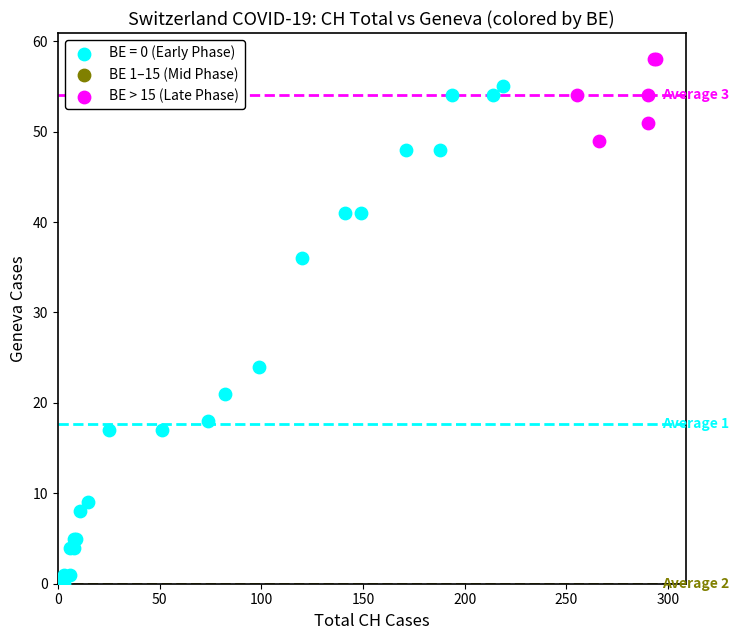

Which series reaches the maximum Y coordinate?

BE > 15 (Late Phase)